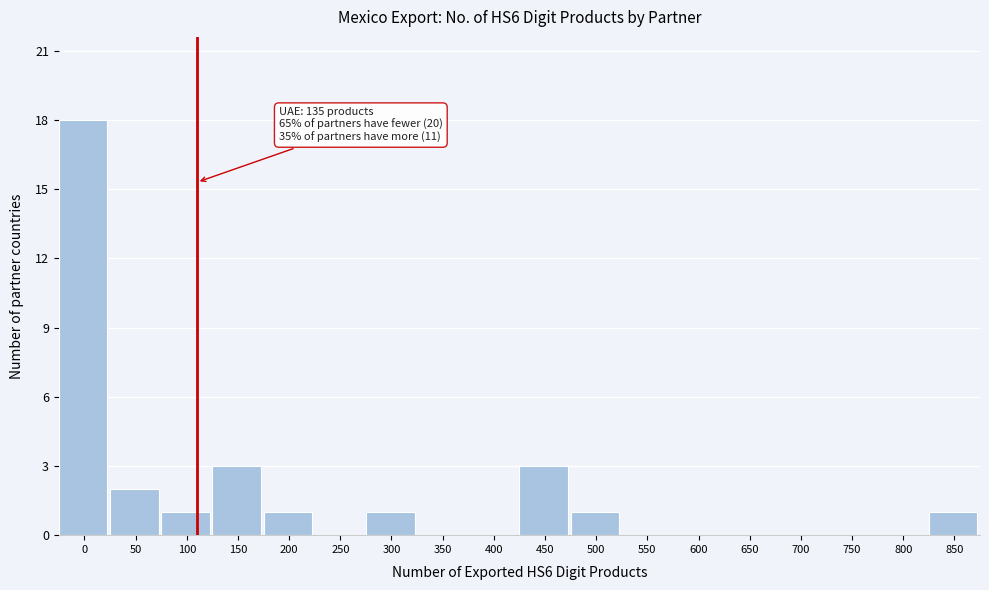

Reading left to right, extract all data points from this chart.

0=18	50=2	100=1	150=3	200=1	250=0	300=1	350=0	400=0	450=3	500=1	550=0	600=0	650=0	700=0	750=0	800=0	850=1